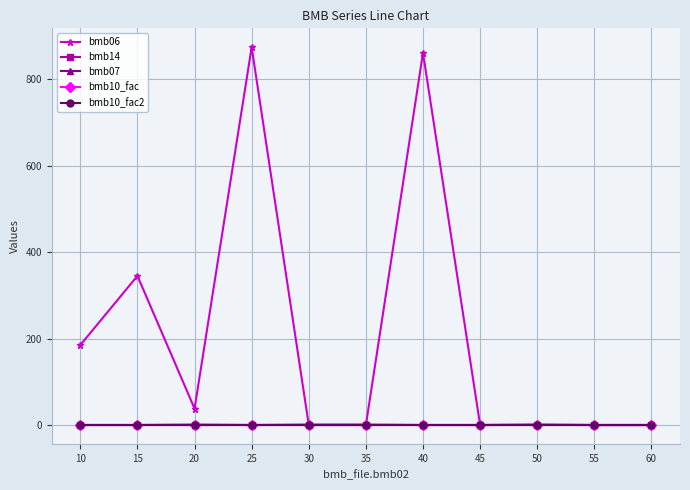

Is this an area chart (filled region under the line)?

No